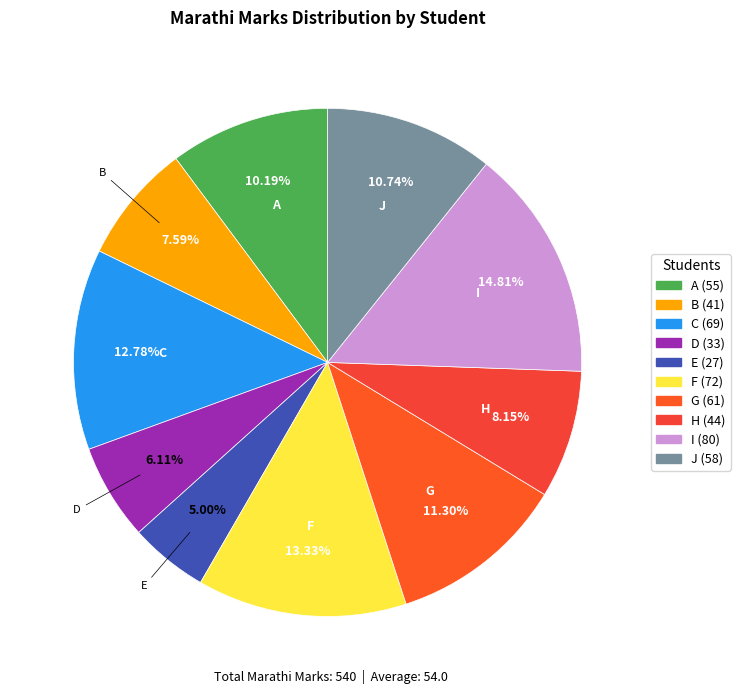

Does any single category account for the majority?

No